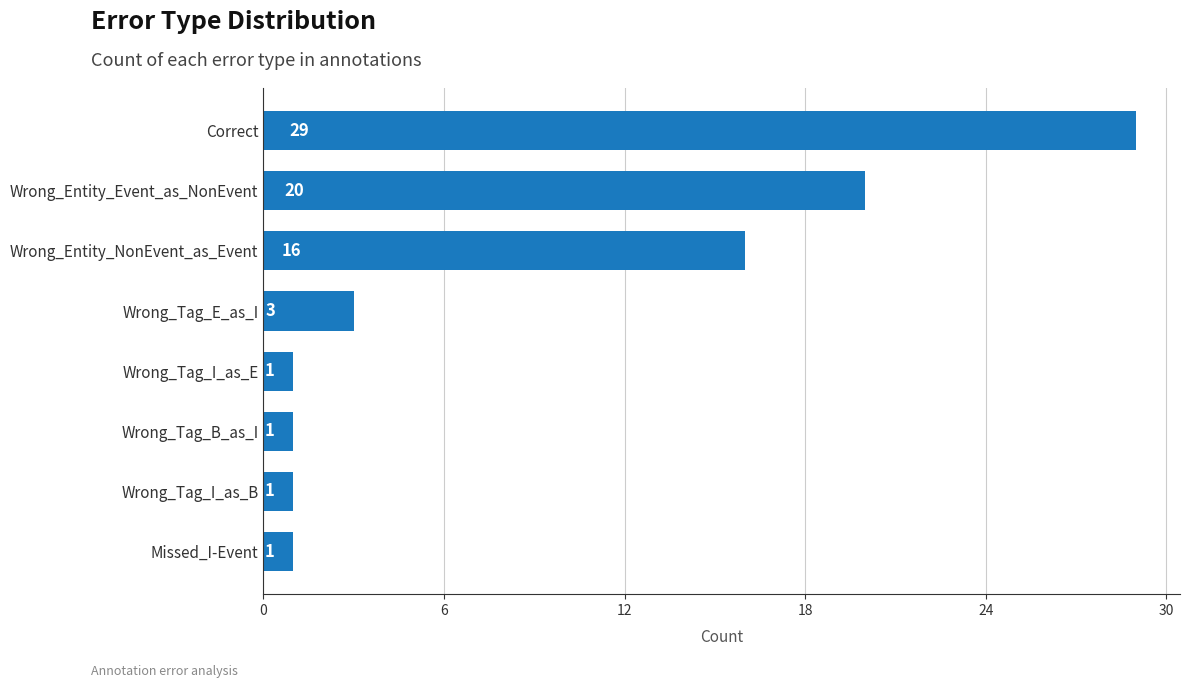

What is the change in value from Missed_I-Event to Wrong_Entity_Event_as_NonEvent?

+19